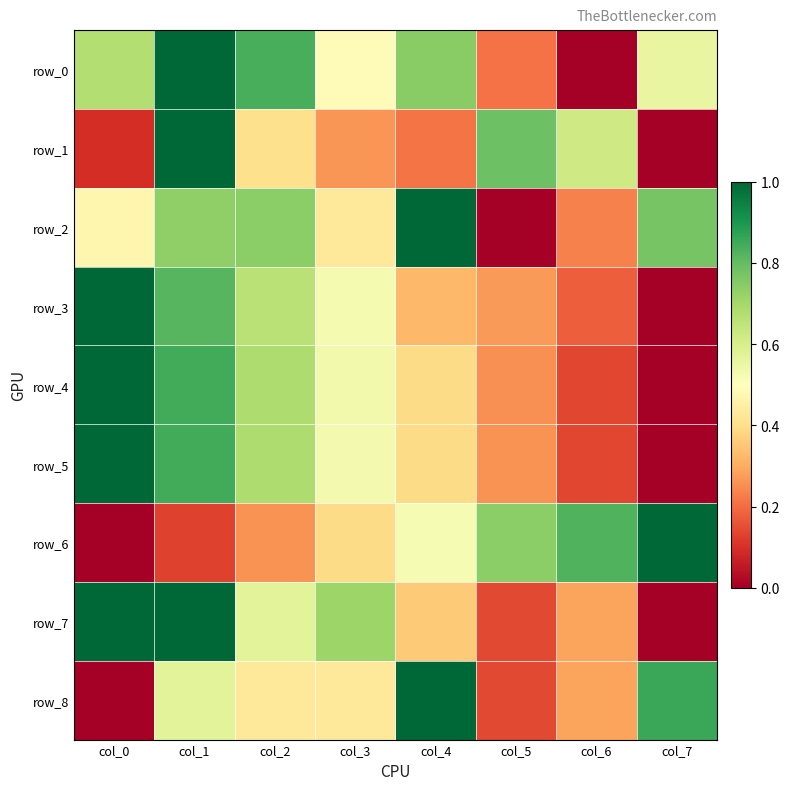

The value of row_7 at col_5 is 0.2. True or false?

False